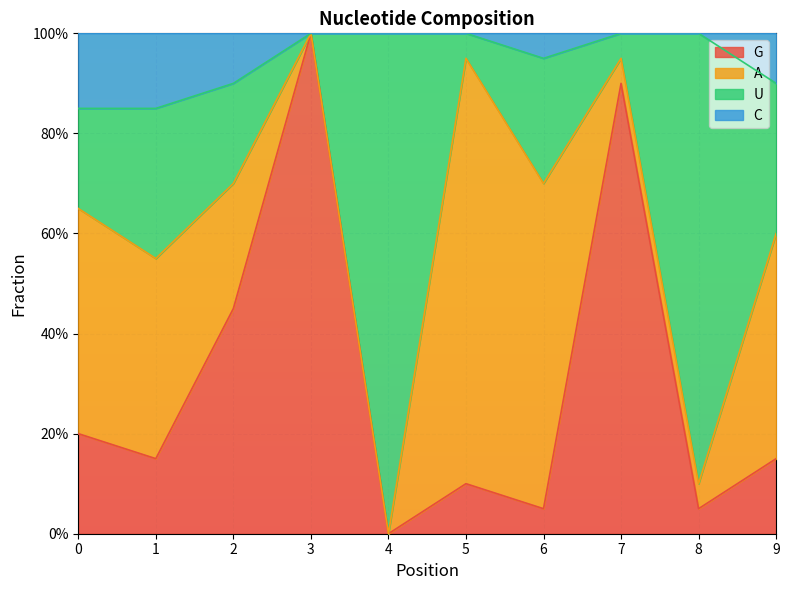

Does the chart display data point markers on the line(s)?

No